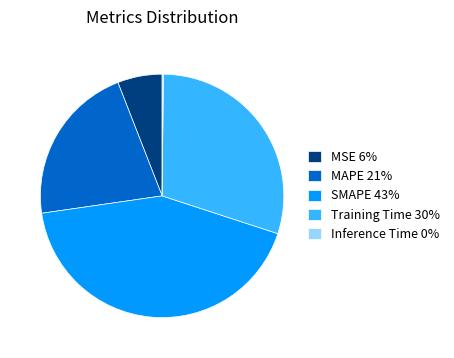

Is there any slice that represents more than half of the pie?

No